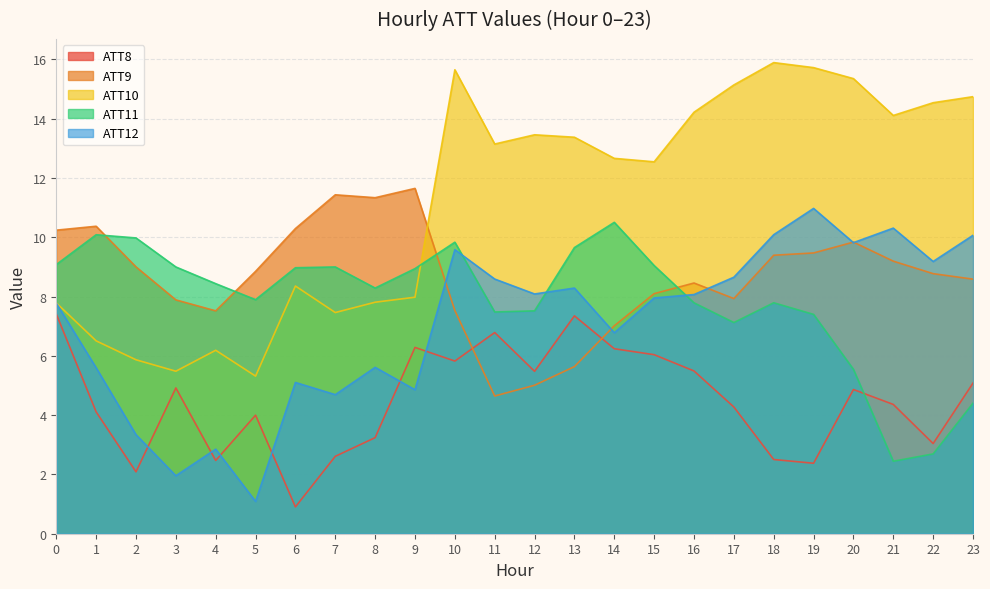

What are all the series names shown in the legend?

ATT8, ATT9, ATT10, ATT11, ATT12